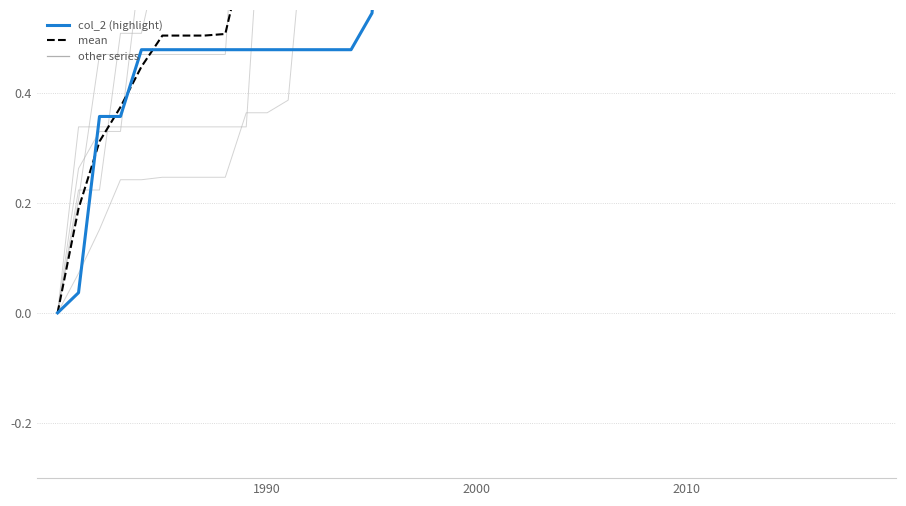

At how many categories does at least one series exceed 1?

24